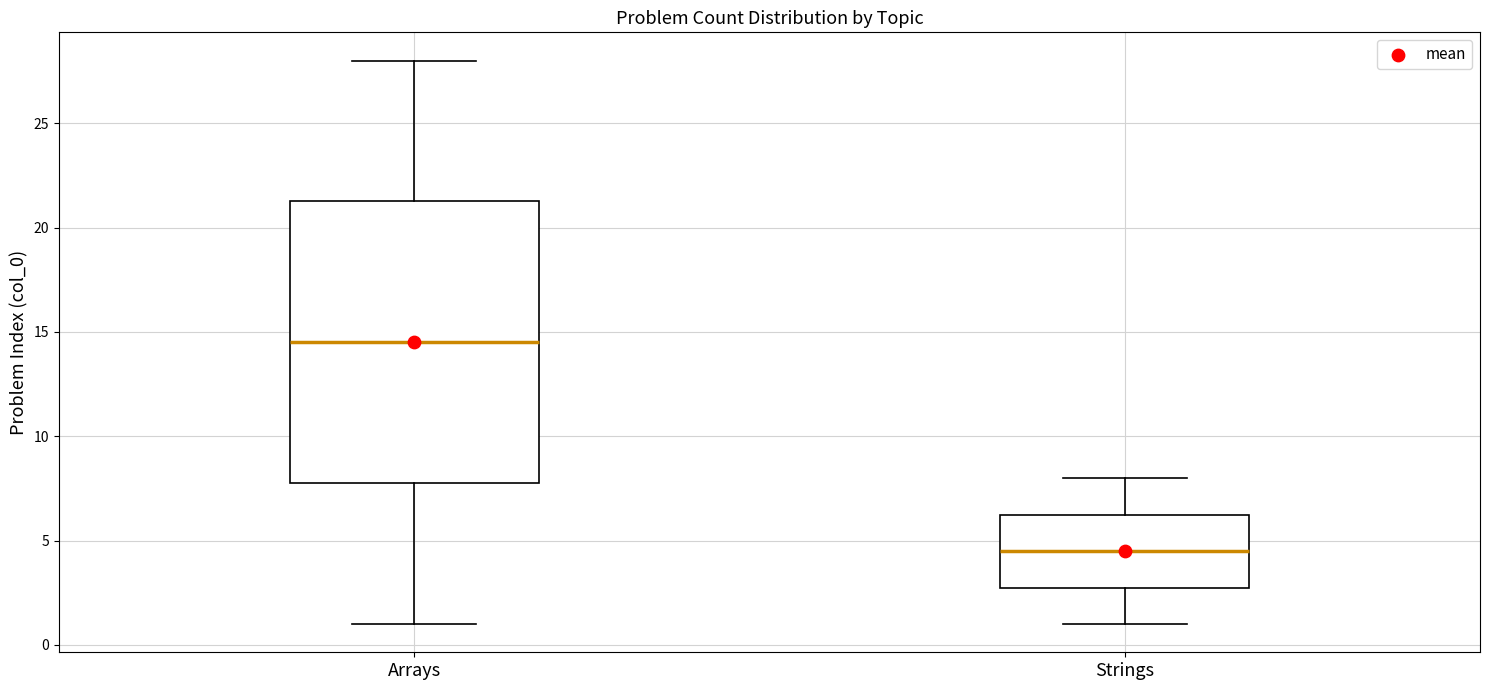

Where is the lower edge of the box for Strings on the y-axis? The values are not printed on the chart, so give them approximately, as read against the axis.

3.0